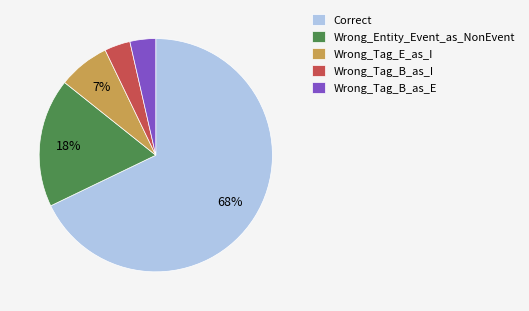

Which category accounts for the majority?

Correct